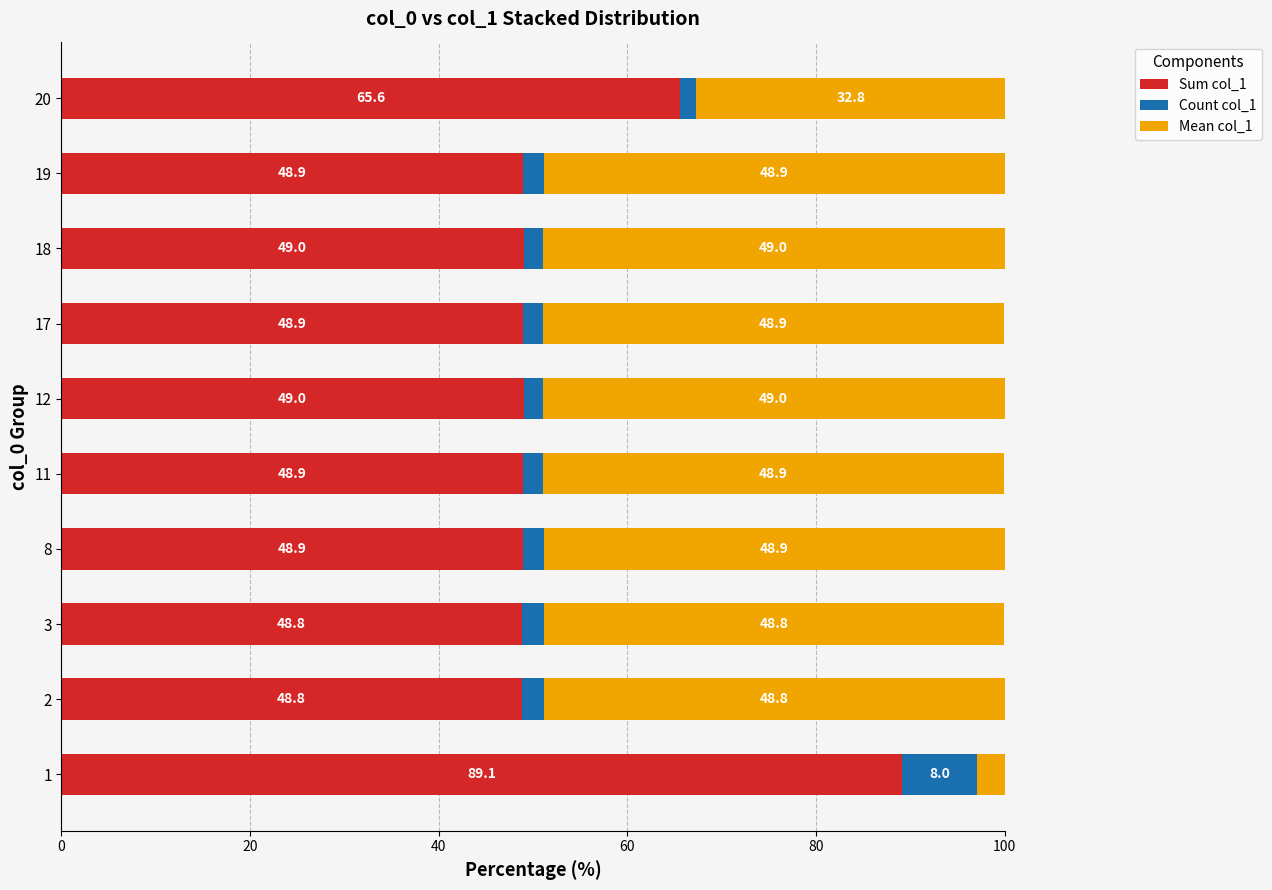

Where is Sum col_1 nearest to the value 68?

20